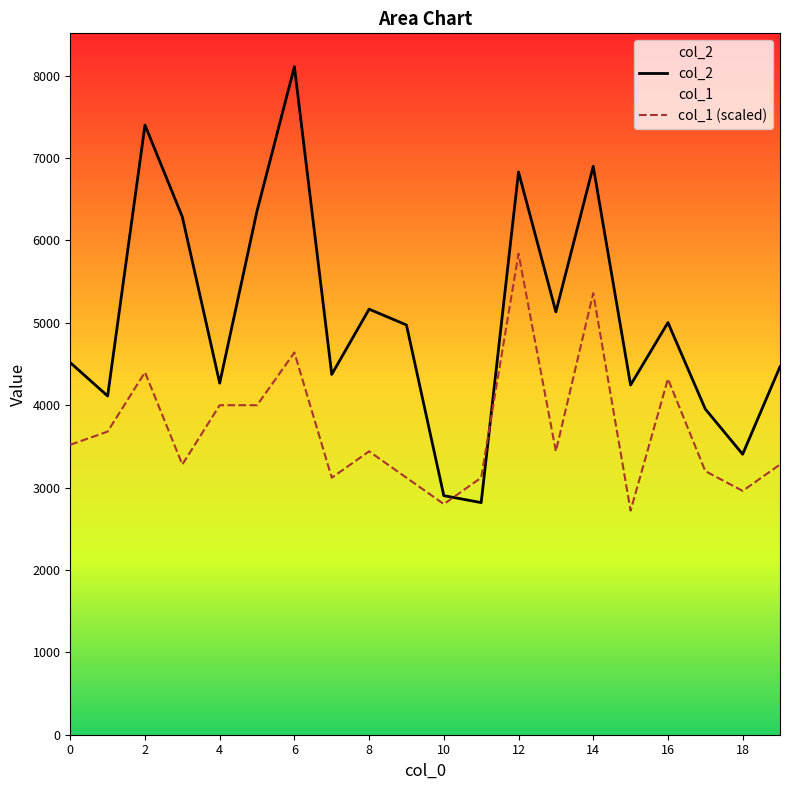

How many values in the col_2 series exceed 4974?

9